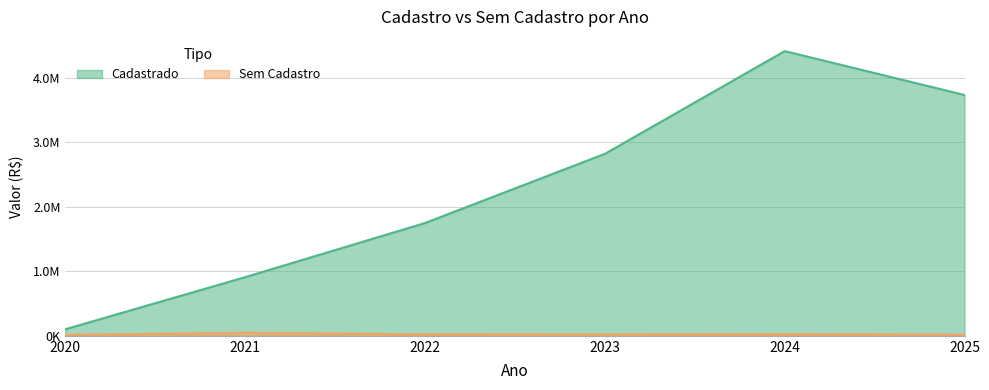

Does the chart display data point markers on the line(s)?

No